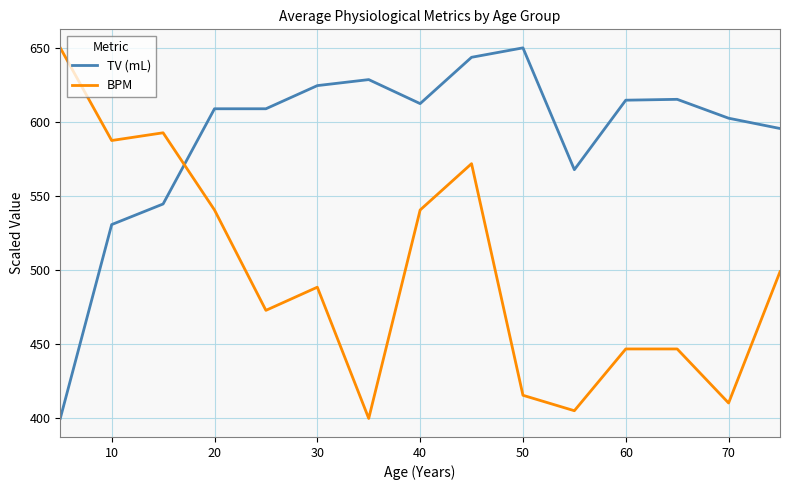

Is this an area chart (filled region under the line)?

No